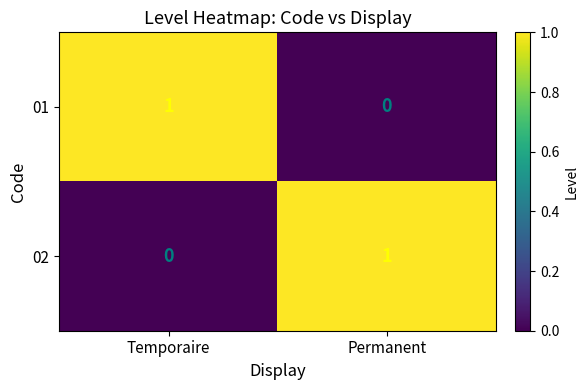

At Permanent, list the series in order from largest to smallest.

02, 01